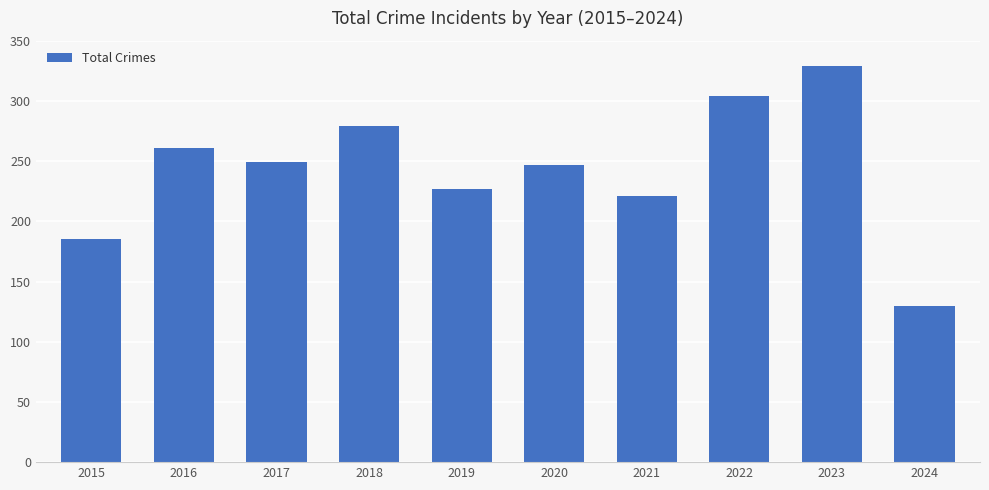

What is the difference between the second highest and minimum values?

174